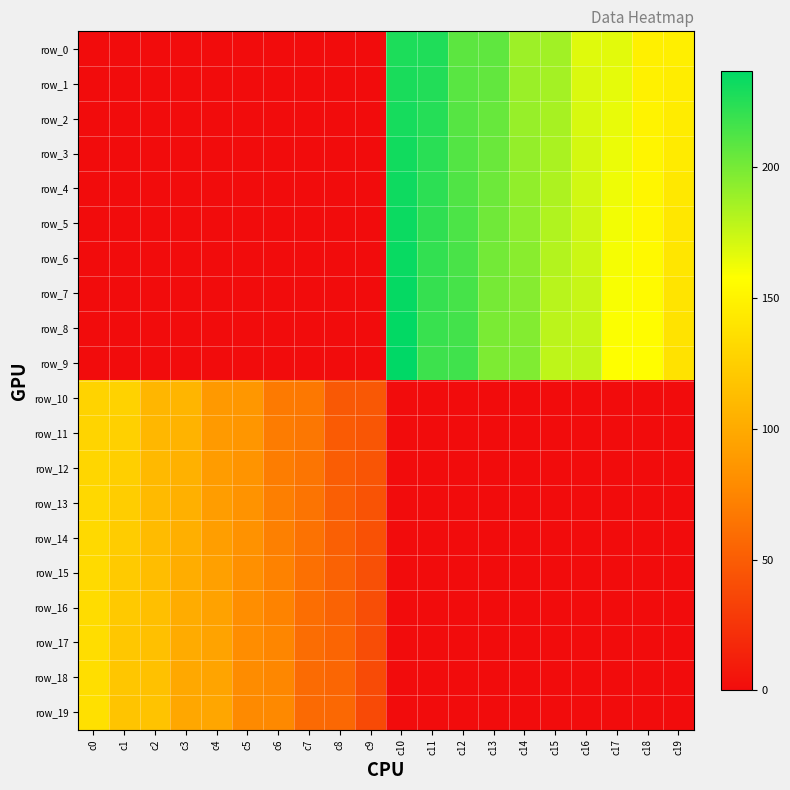

Reading left to right, what are all the values shown in this chart?

row_0: 0	0	0	0	0	0	0	0	0	0	228	227	208	207	188	187	168	167	148	147
row_1: 0	0	0	0	0	0	0	0	0	0	229	226	209	206	189	186	169	166	149	146
row_2: 0	0	0	0	0	0	0	0	0	0	230	225	210	205	190	185	170	165	150	145
row_3: 0	0	0	0	0	0	0	0	0	0	231	224	211	204	191	184	171	164	151	144
row_4: 0	0	0	0	0	0	0	0	0	0	232	223	212	203	192	183	172	163	152	143
row_5: 0	0	0	0	0	0	0	0	0	0	233	222	213	202	193	182	173	162	153	142
row_6: 0	0	0	0	0	0	0	0	0	0	234	221	214	201	194	181	174	161	154	141
row_7: 0	0	0	0	0	0	0	0	0	0	235	220	215	200	195	180	175	160	155	140
row_8: 0	0	0	0	0	0	0	0	0	0	236	219	216	199	196	179	176	159	156	139
row_9: 0	0	0	0	0	0	0	0	0	0	237	218	217	198	197	178	177	158	157	138
row_10: 128	127	108	107	88	87	68	67	48	47	0	0	0	0	0	0	0	0	0	0
row_11: 129	126	109	106	89	86	69	66	49	46	0	0	0	0	0	0	0	0	0	0
row_12: 130	125	110	105	90	85	70	65	50	45	0	0	0	0	0	0	0	0	0	0
row_13: 131	124	111	104	91	84	71	64	51	44	0	0	0	0	0	0	0	0	0	0
row_14: 132	123	112	103	92	83	72	63	52	43	0	0	0	0	0	0	0	0	0	0
row_15: 133	122	113	102	93	82	73	62	53	42	0	0	0	0	0	0	0	0	0	0
row_16: 134	121	114	101	94	81	74	61	54	41	0	0	0	0	0	0	0	0	0	0
row_17: 135	120	115	100	95	80	75	60	55	40	0	0	0	0	0	0	0	0	0	0
row_18: 136	119	116	99	96	79	76	59	56	39	0	0	0	0	0	0	0	0	0	0
row_19: 137	118	117	98	97	78	77	58	57	38	0	0	0	0	0	0	0	0	0	0